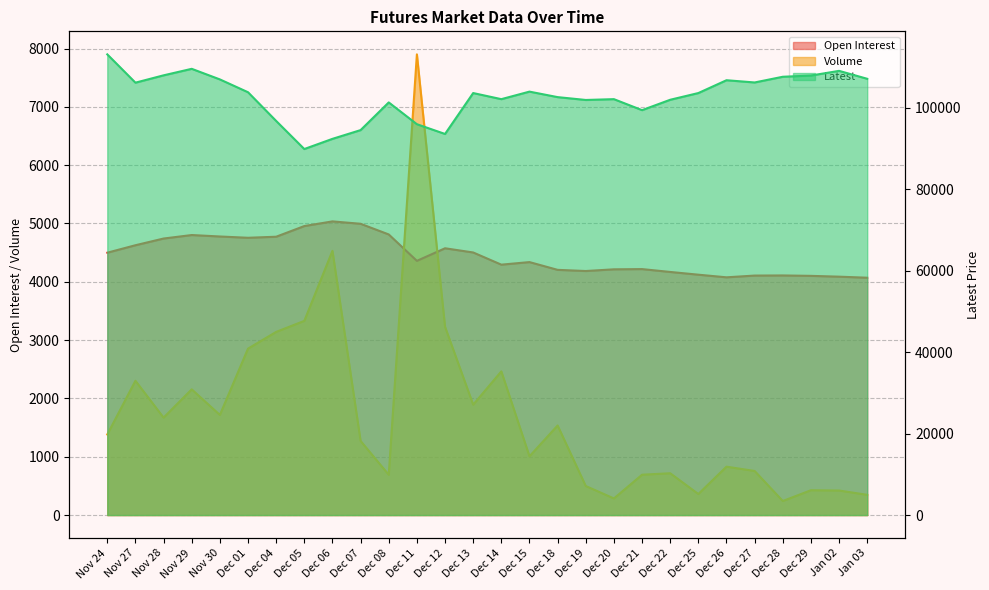

Rank the categories by Open Interest value from lowest to highest.

Jan 03, Dec 26, Jan 02, Dec 29, Dec 27, Dec 28, Dec 25, Dec 22, Dec 19, Dec 18, Dec 20, Dec 21, Dec 14, Dec 15, Dec 11, Nov 24, Dec 13, Dec 12, Nov 27, Nov 28, Dec 01, Dec 04, Nov 30, Nov 29, Dec 08, Dec 05, Dec 07, Dec 06